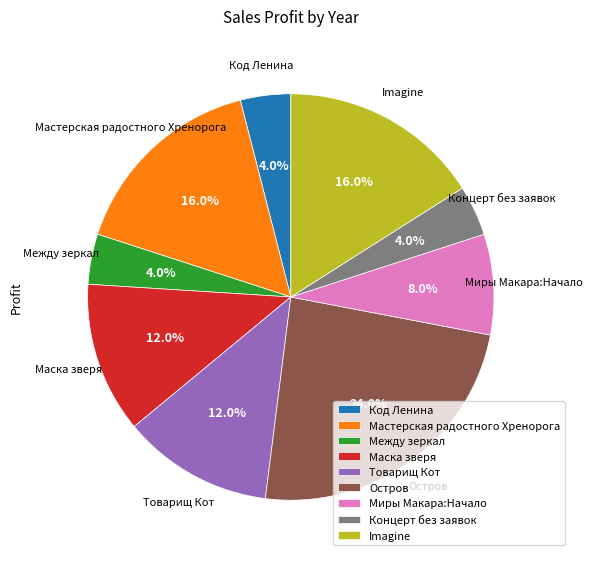

Which category has the biggest portion of the pie?

Остров